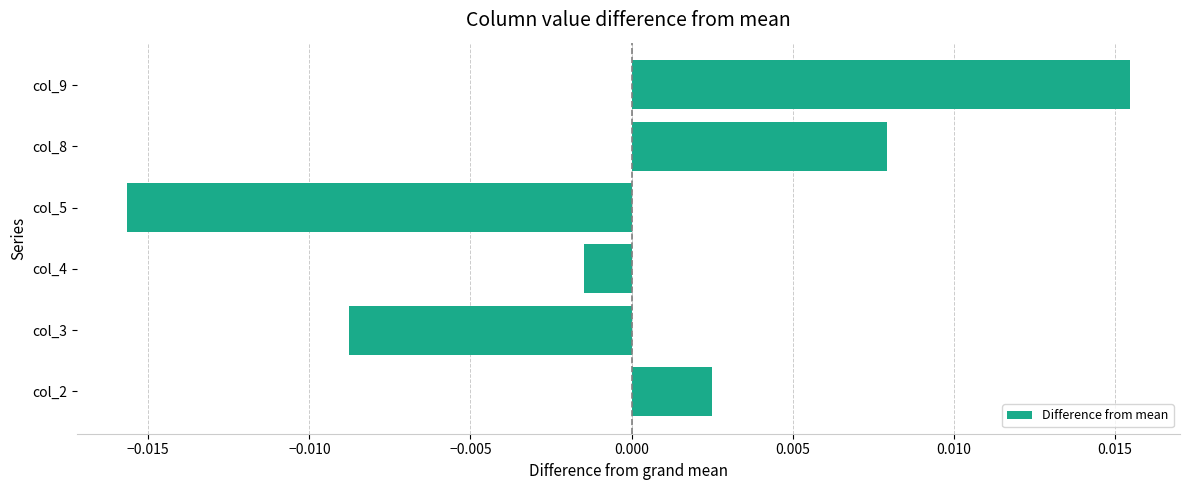

Where is the data nearest to the value 0?

col_4